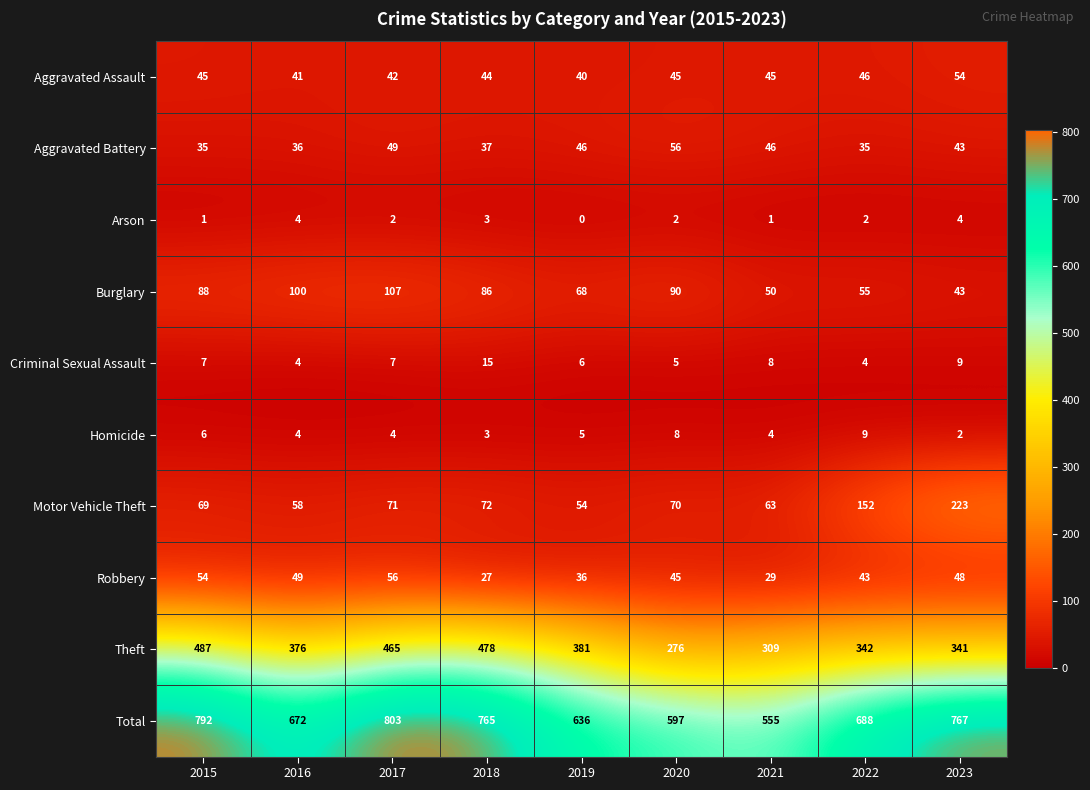

Read the Theft value at 2020.

276